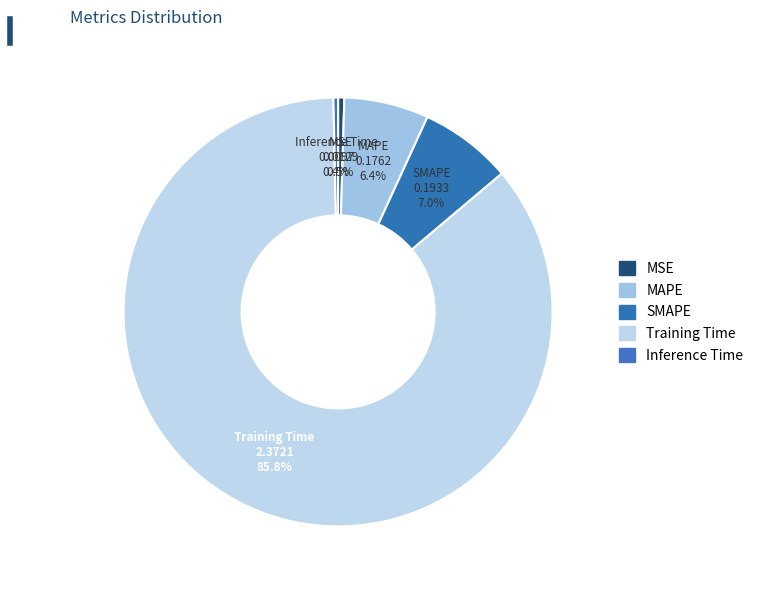

Count the number of slices in the pie.

5